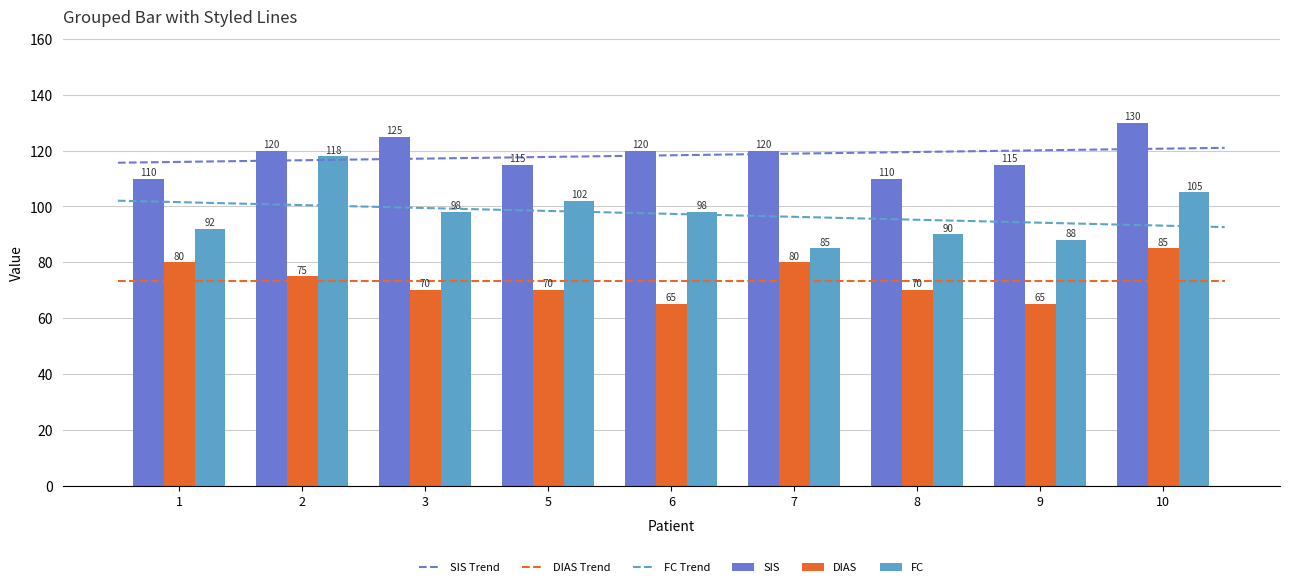

What is the value of the DIAS bar at the 9th from the left?

85